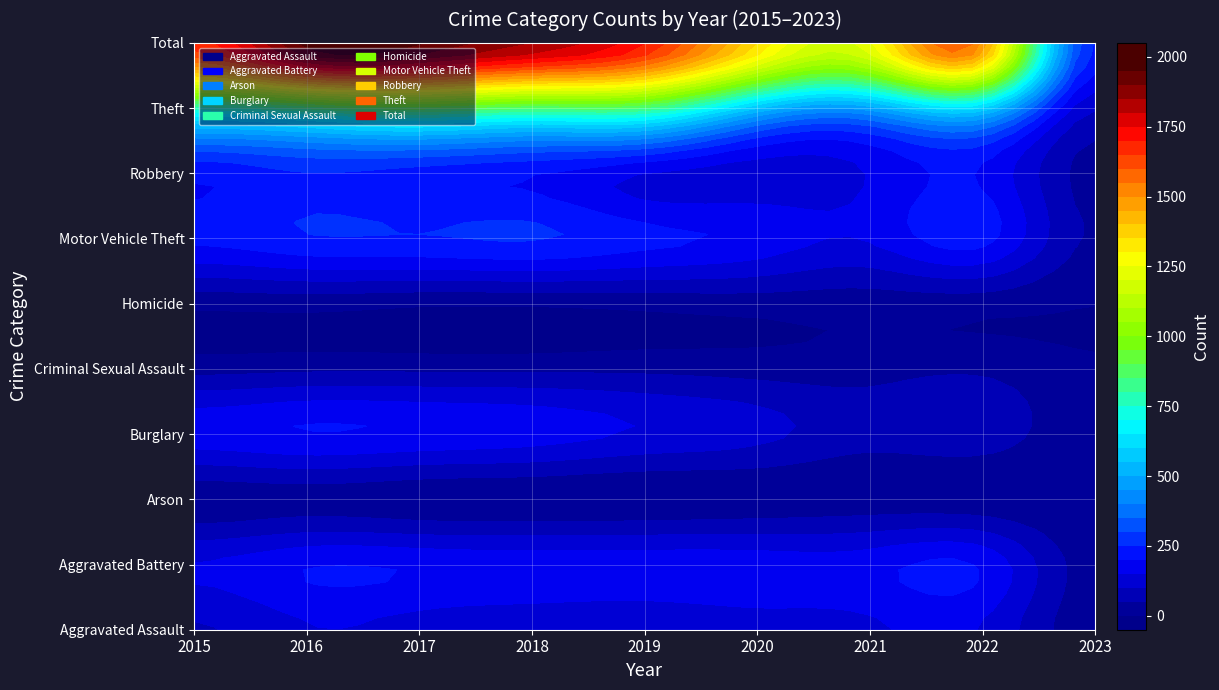

At which label does Aggravated Assault reach its minimum?

2023